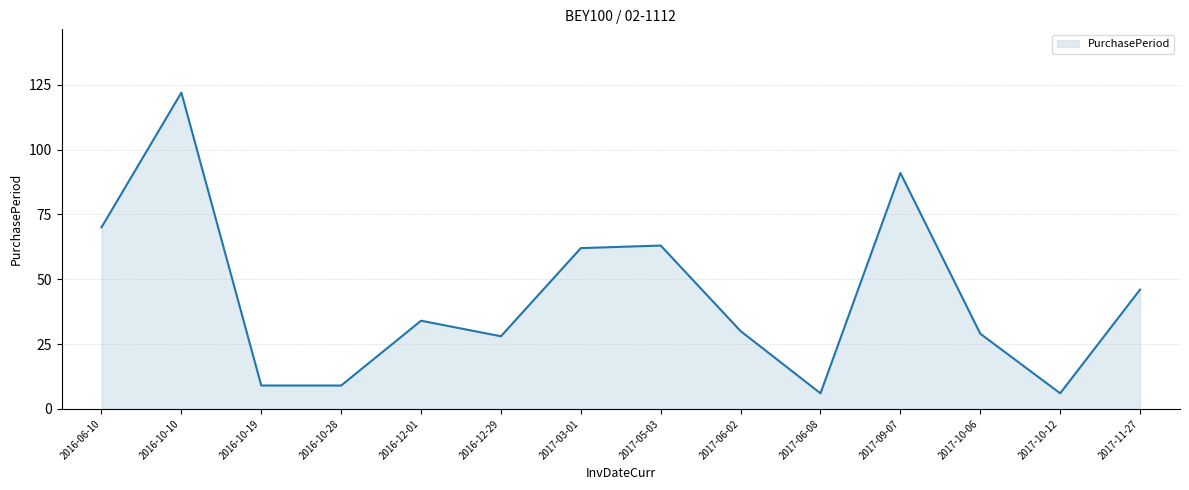

What is the difference between the maximum and minimum values?

116